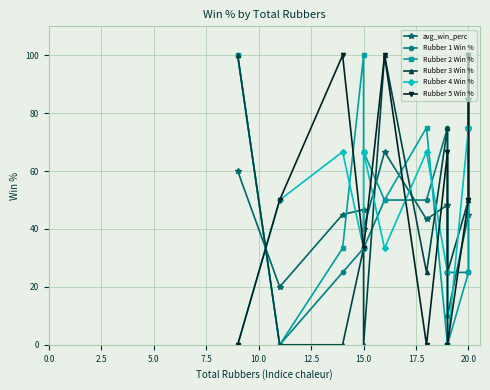

Which series has the widest spread of values?

Rubber 1 Win %